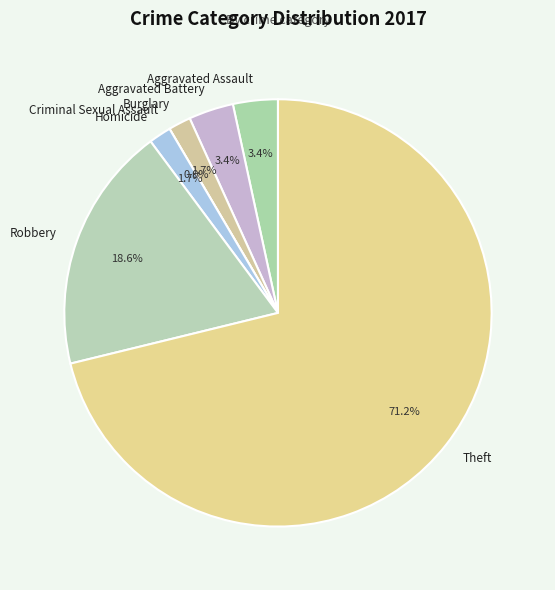

Is there any slice that represents more than half of the pie?

Yes